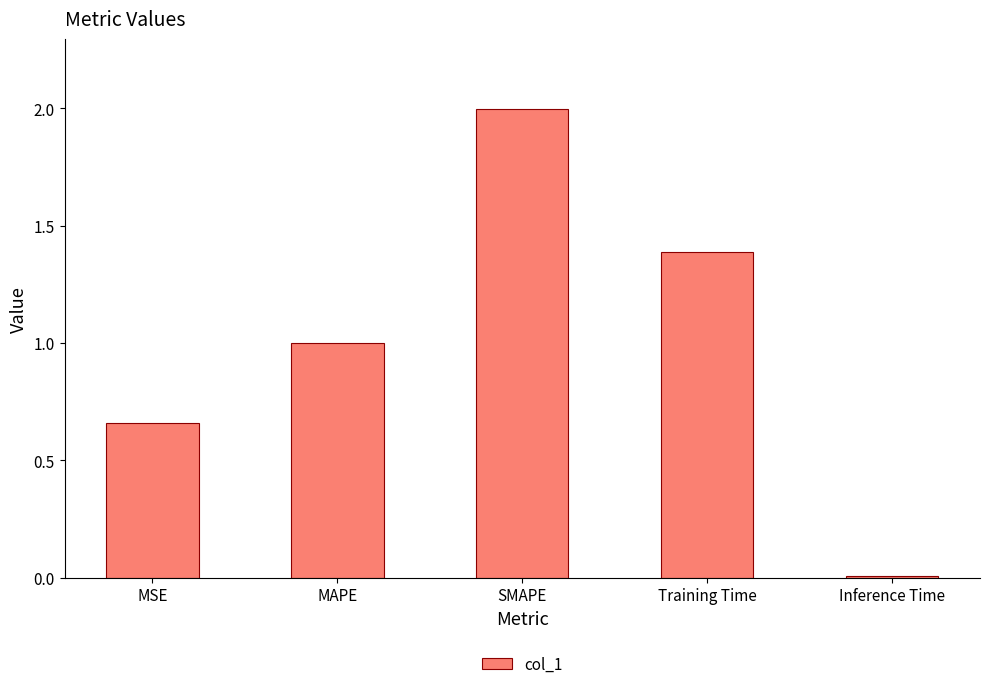

Between MSE and MAPE, which is larger?

MAPE